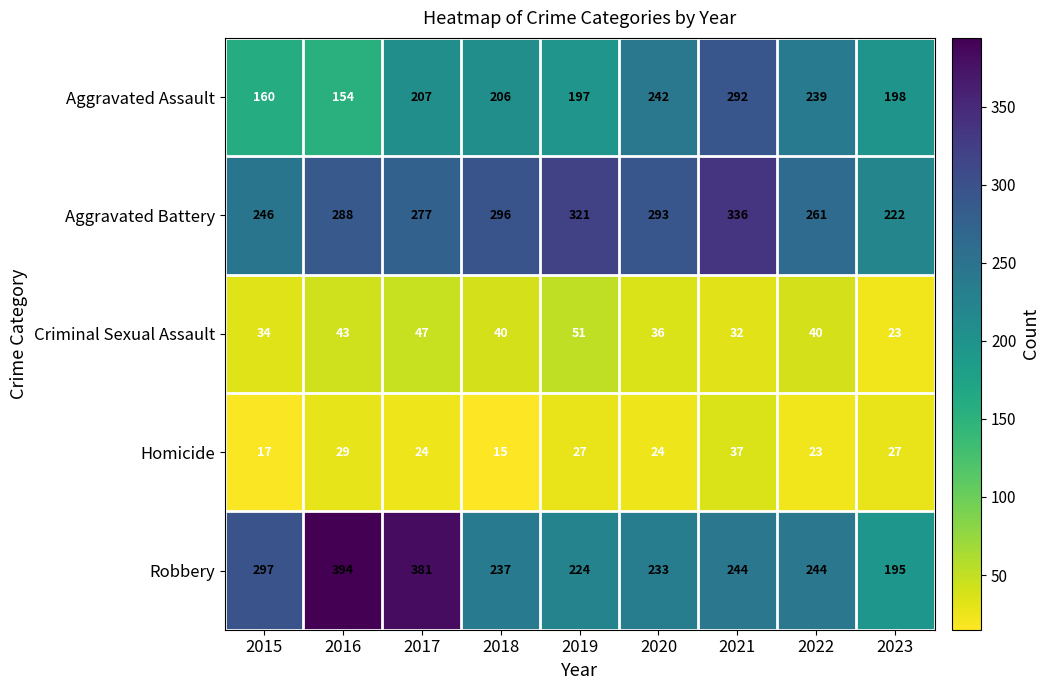

What is the total value across all series at 2016?

908